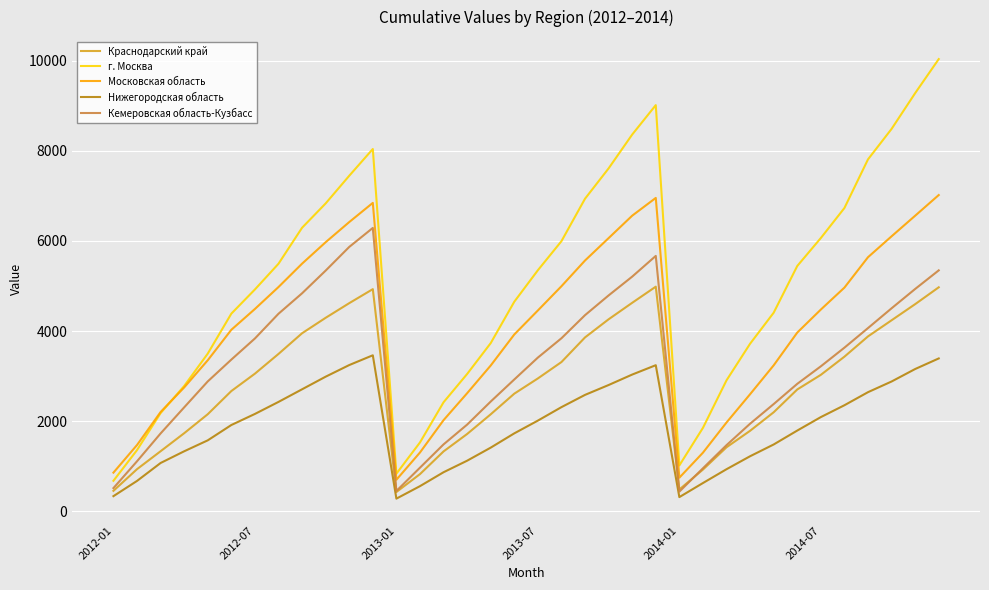

Which series has the widest spread of values?

г. Москва